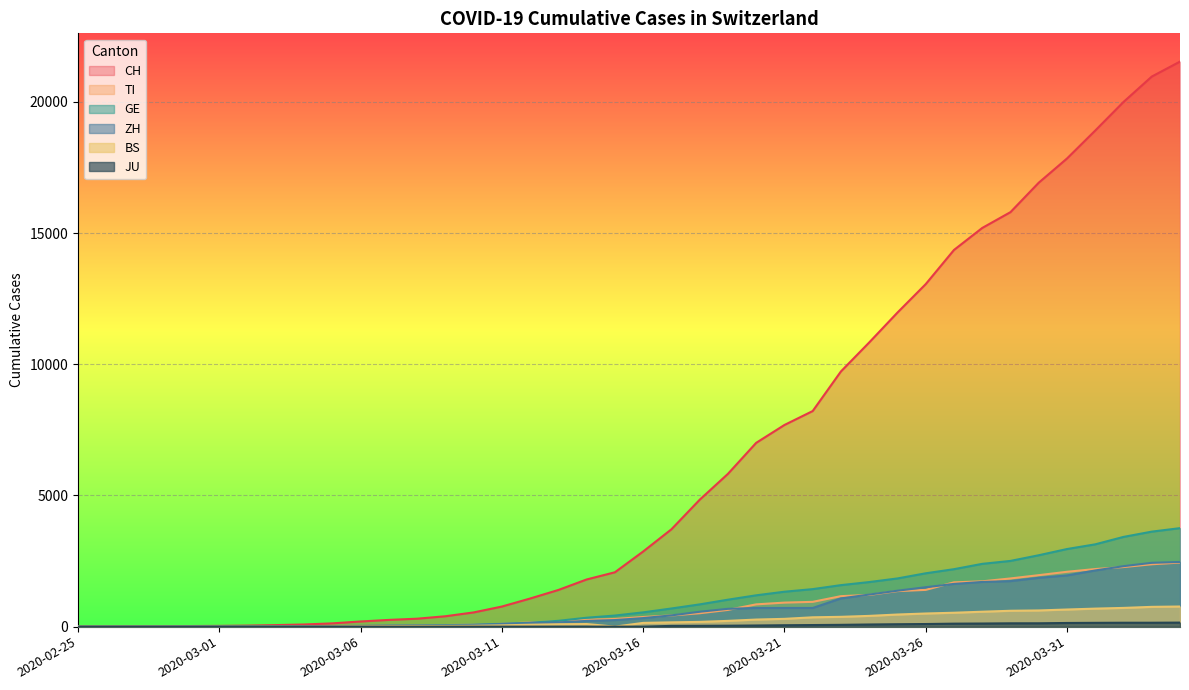

What is the approximate value of TI at 2020-03-19?

638